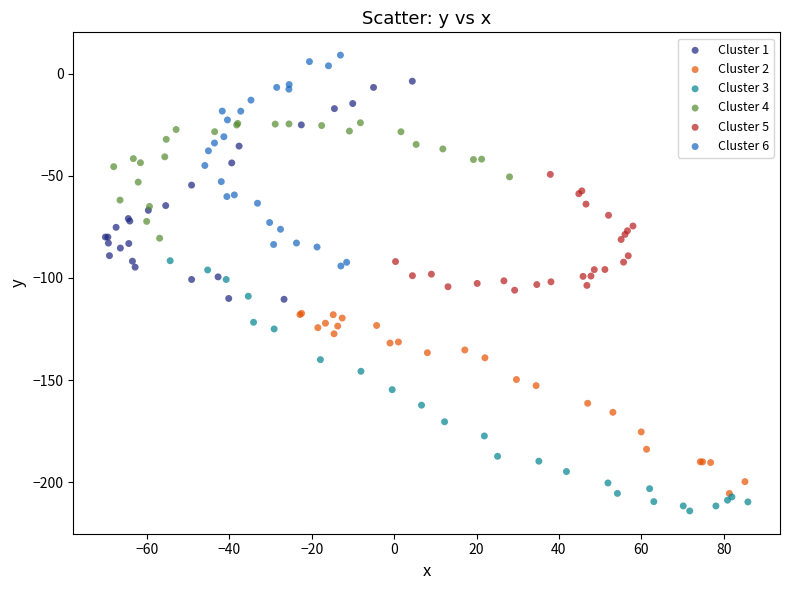

Which series has the widest spread of Y values?

Cluster 3